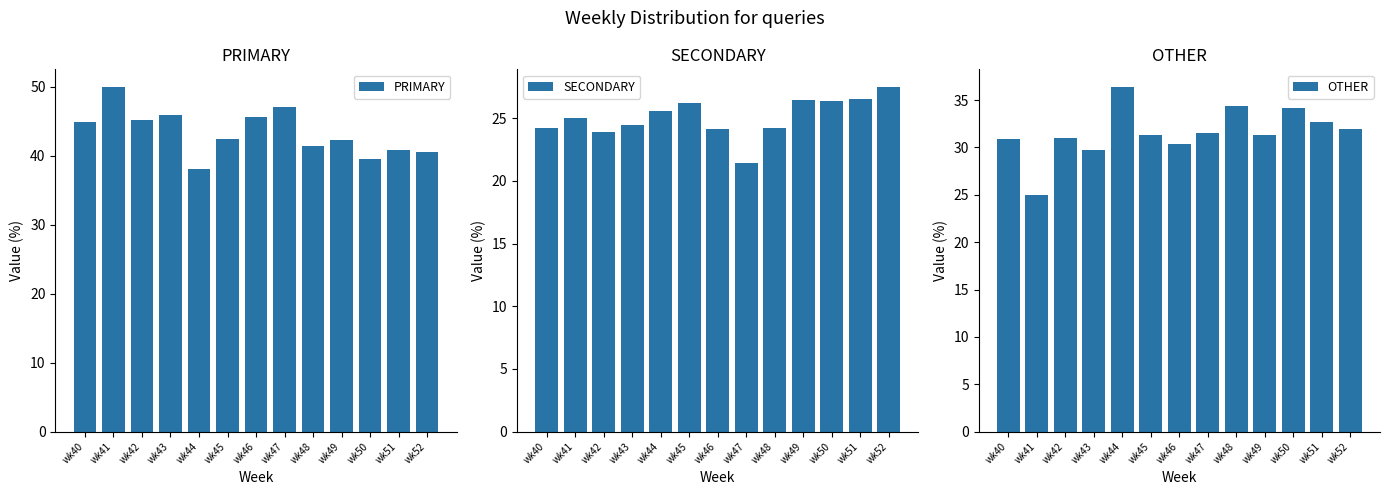

At wk52, list the series in order from smallest to largest.

SECONDARY, OTHER, PRIMARY